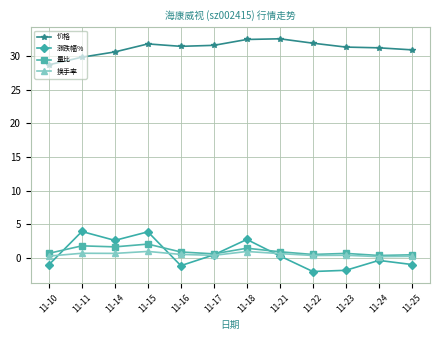

True or false: 价格 and 涨跌幅% cross at least once.

False